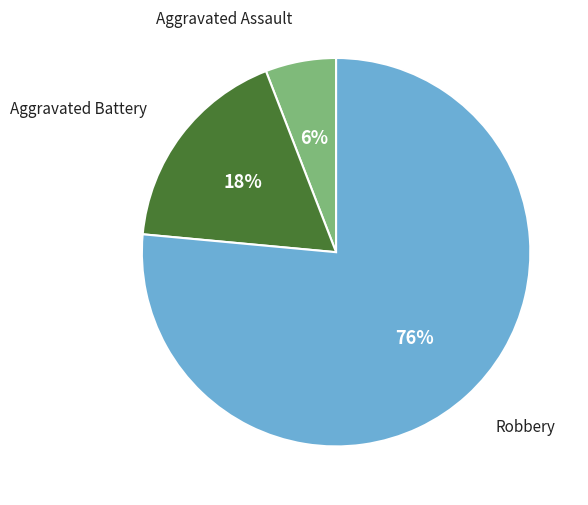

To the nearest percent, what is the combined percentage of Aggravated Assault and Robbery?

82%